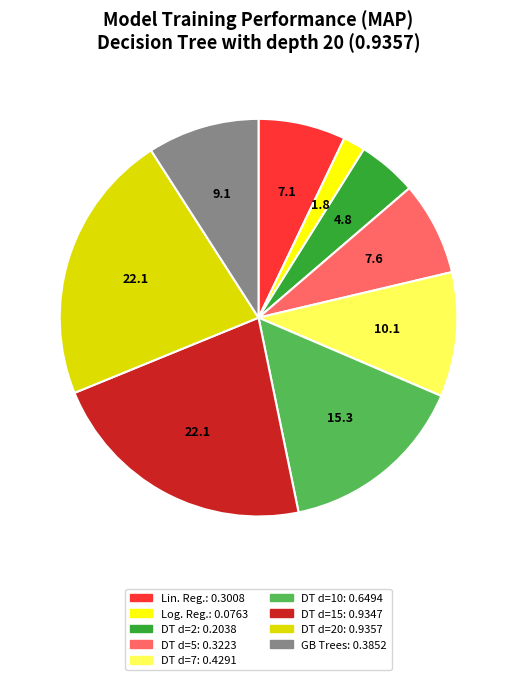

How many slices are in this pie chart?

9